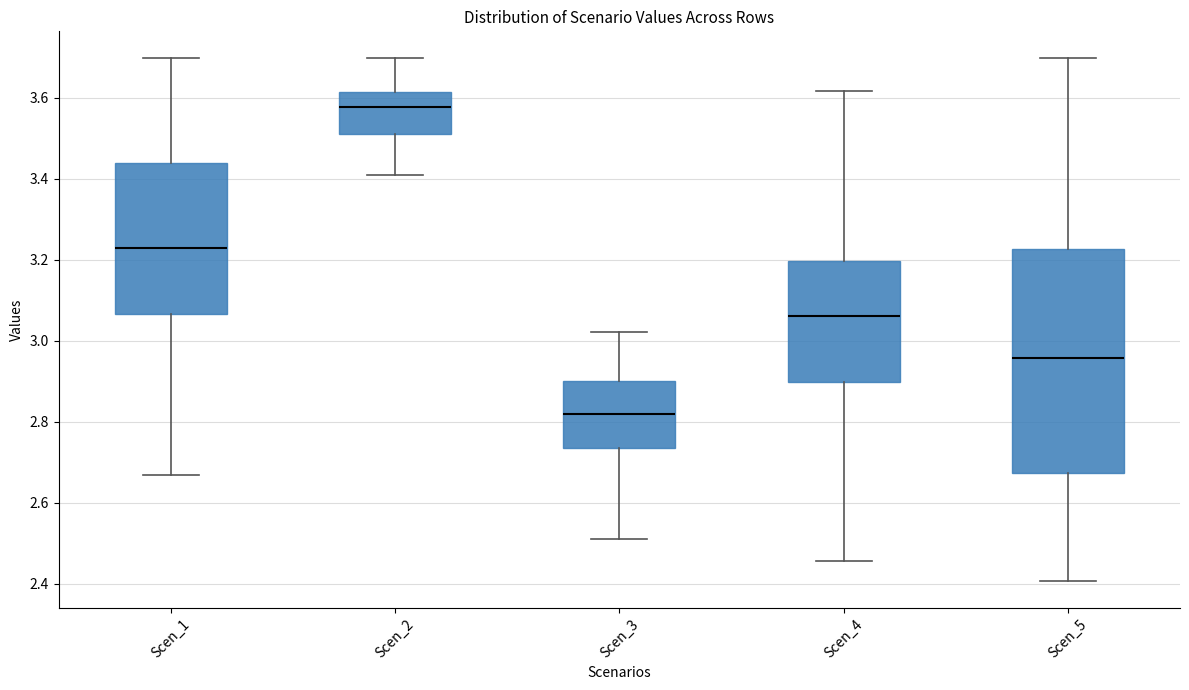

Reading left to right, read every box against the y-axis: the position of its median line, the range the box covers, and the ends of its whiskers. The values are not printed on the chart, so give them approximately, as read against the axis.

Scen_1: median 3.22, box 3.06 to 3.44, whiskers 2.66 to 3.70
Scen_2: median 3.58, box 3.52 to 3.62, whiskers 3.42 to 3.70
Scen_3: median 2.82, box 2.74 to 2.90, whiskers 2.52 to 3.02
Scen_4: median 3.06, box 2.90 to 3.20, whiskers 2.46 to 3.62
Scen_5: median 2.96, box 2.68 to 3.22, whiskers 2.40 to 3.70